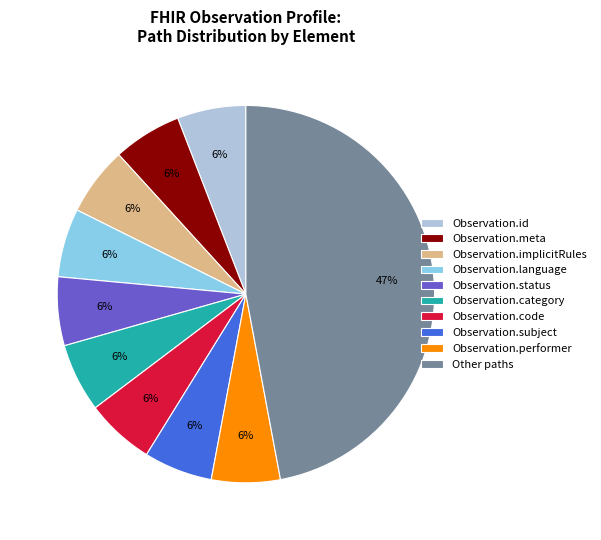

To the nearest percent, what is the difference between the largest and smallest slice percentages?

41%